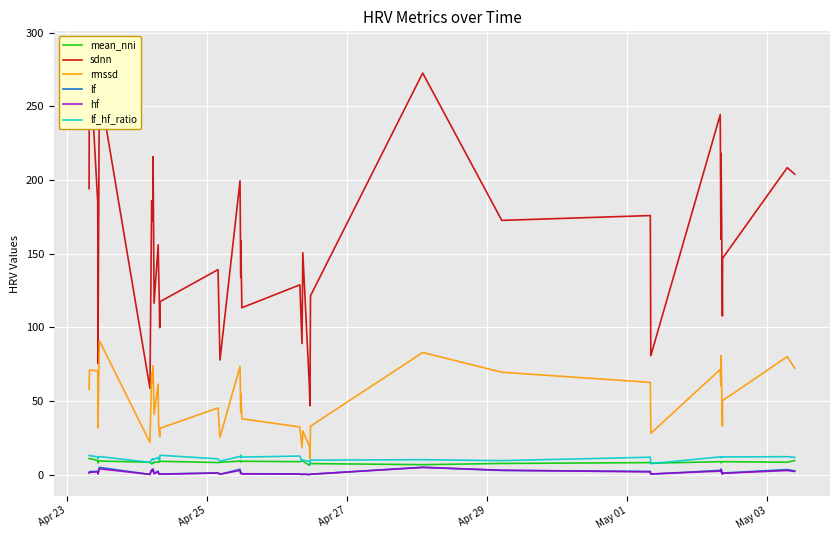

What is the label of the 5th point from the left?

May 01